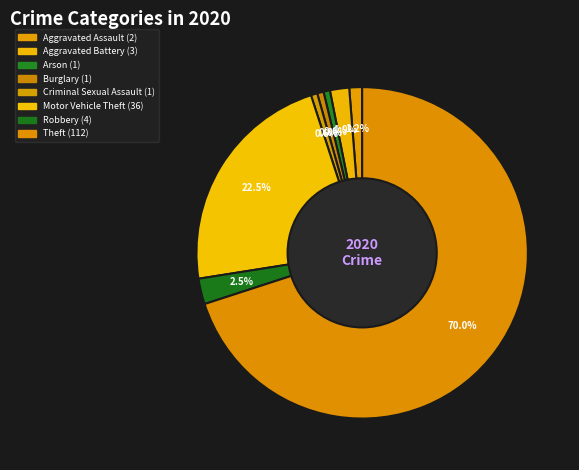

Count the number of slices in the pie.

8